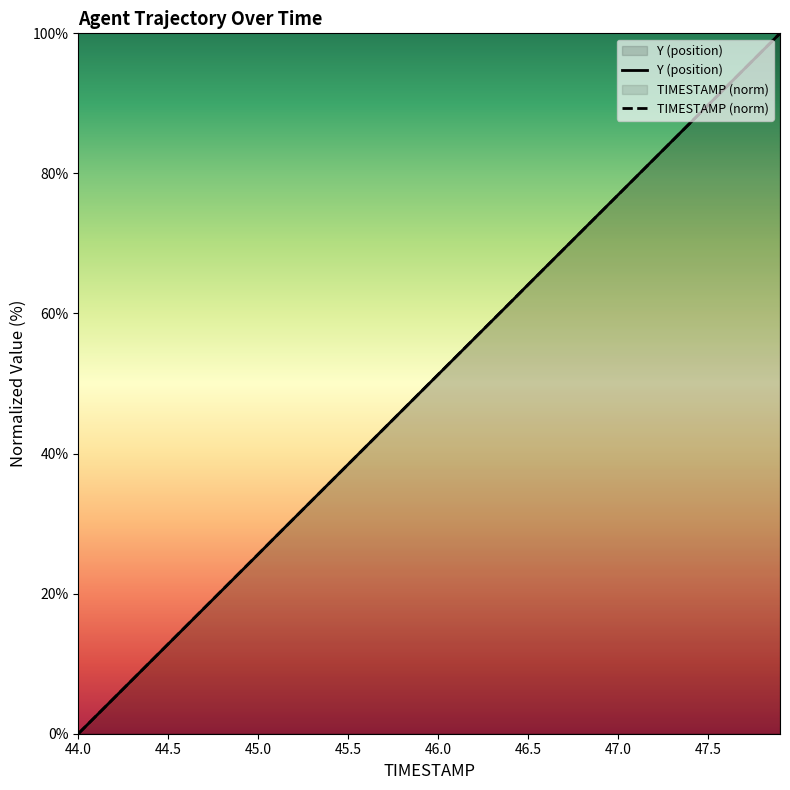

The value of TIMESTAMP (norm) at 47.5 is 89.7. True or false?

True